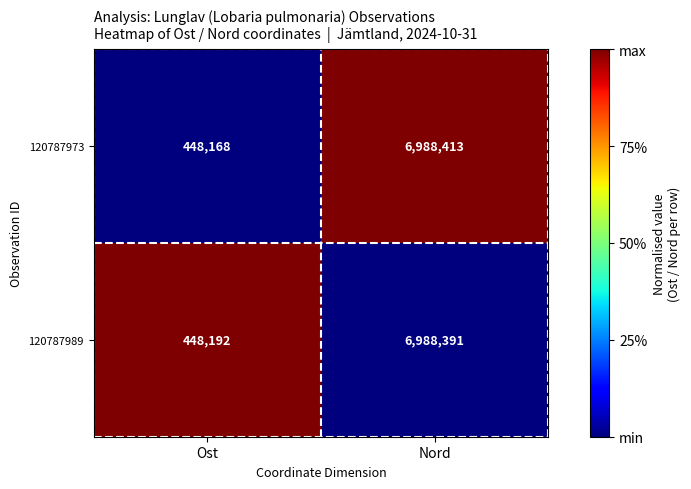

List the series in order of their peak value, highest first.

120787973, 120787989